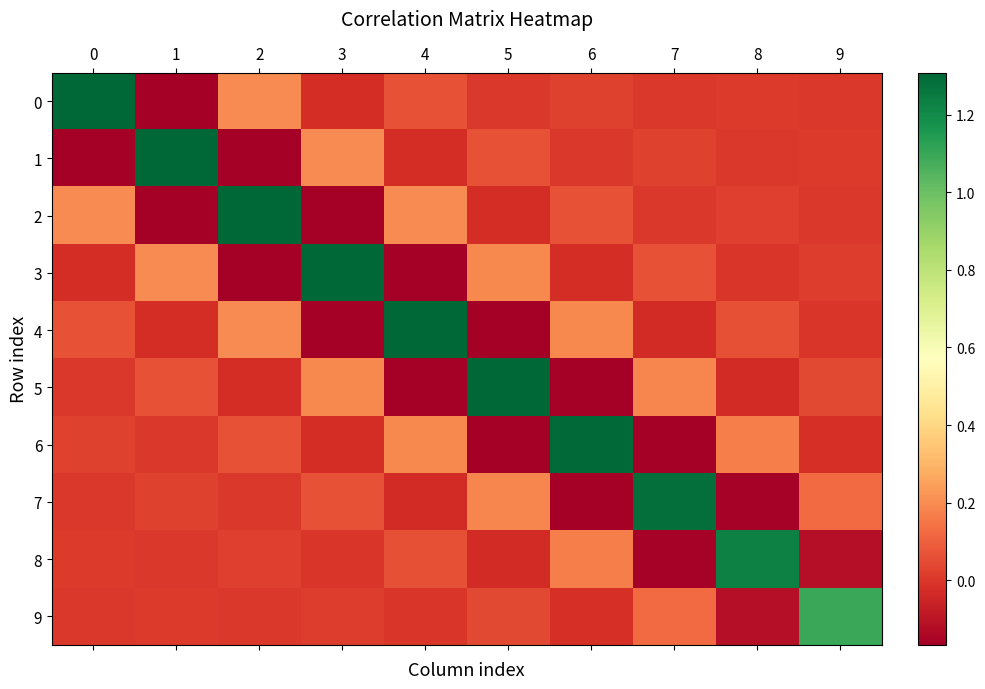

Rank the series at 4 from highest to lowest value.

4, 2, 6, 0, 8, 9, 1, 7, 3, 5